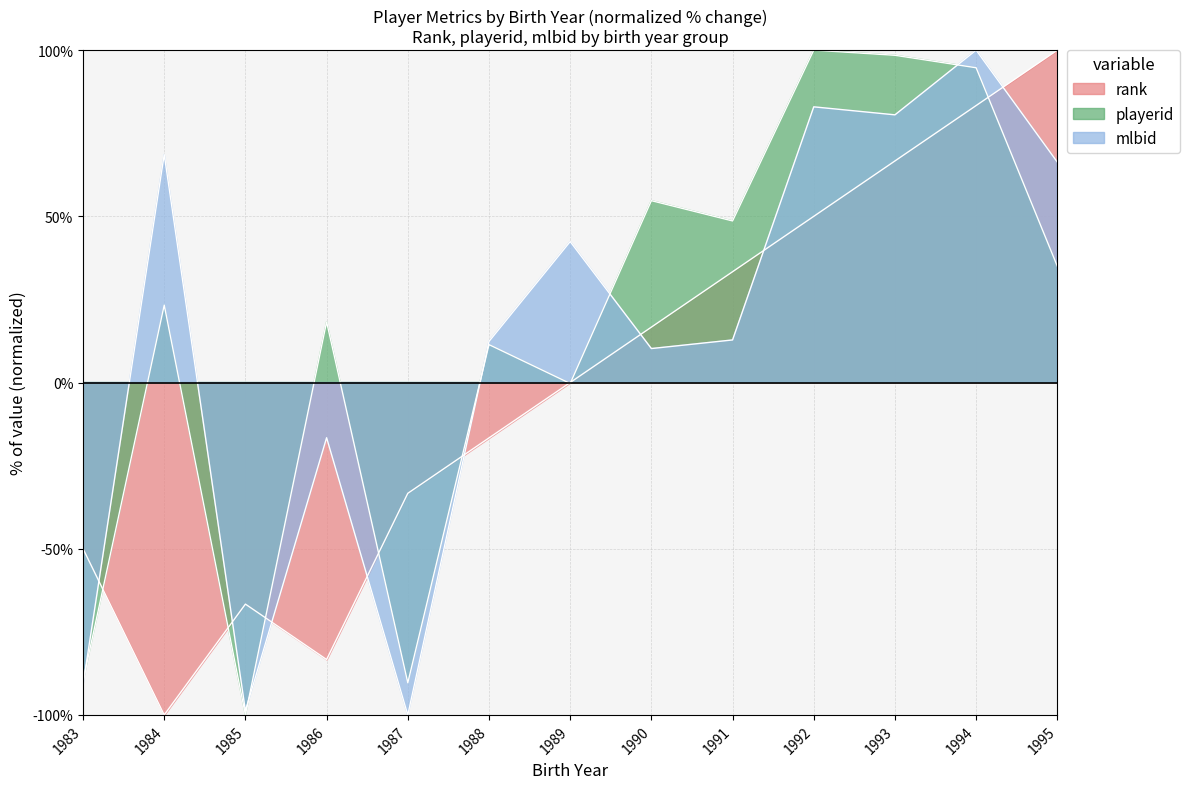

The value of playerid at 1992 is 100.0. True or false?

True